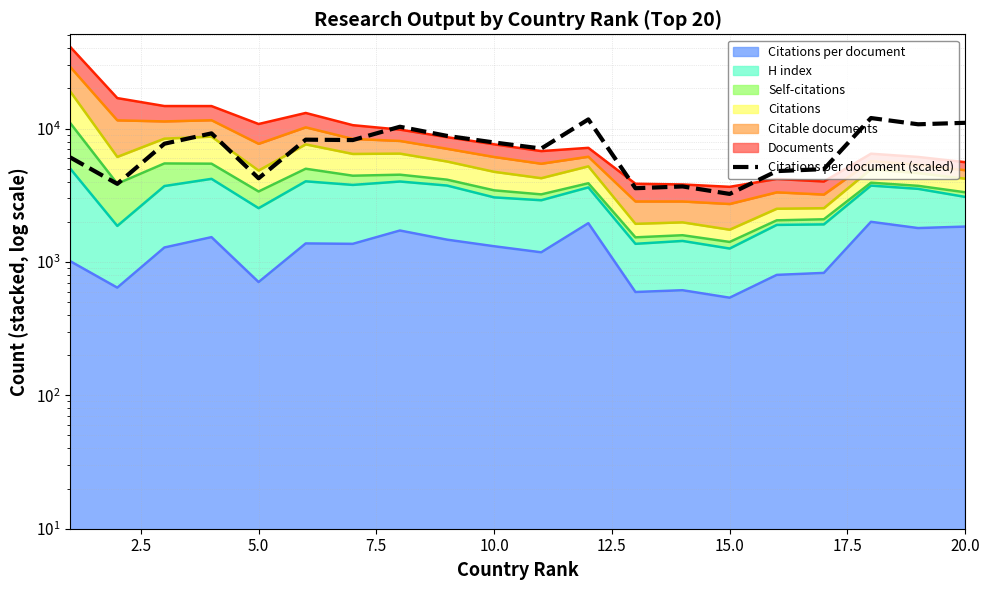

Where is the data nearest to the value 7618?

5.0